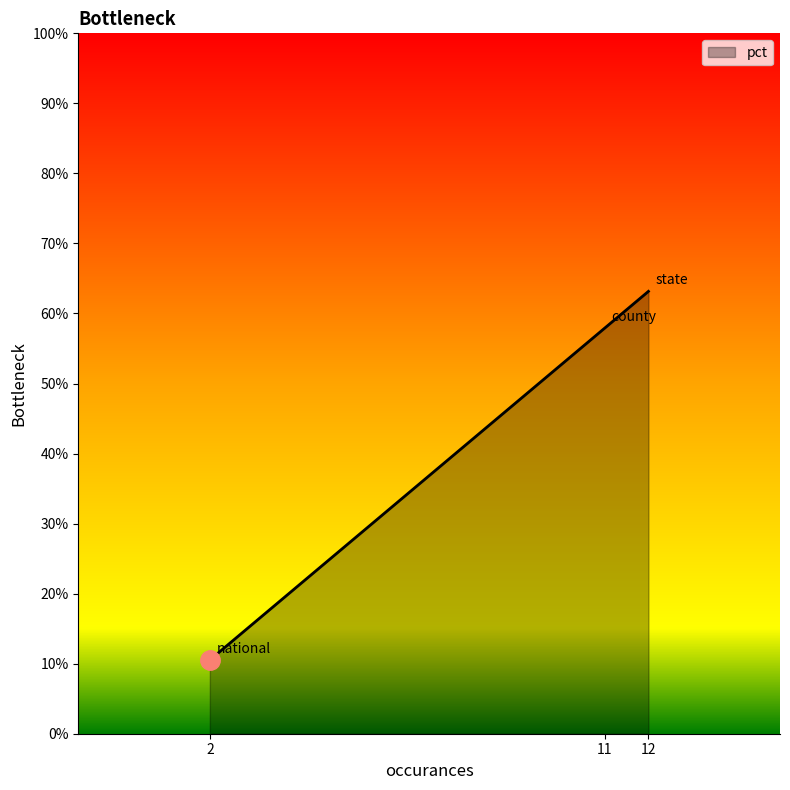

Which category has the lowest value across all series?

national